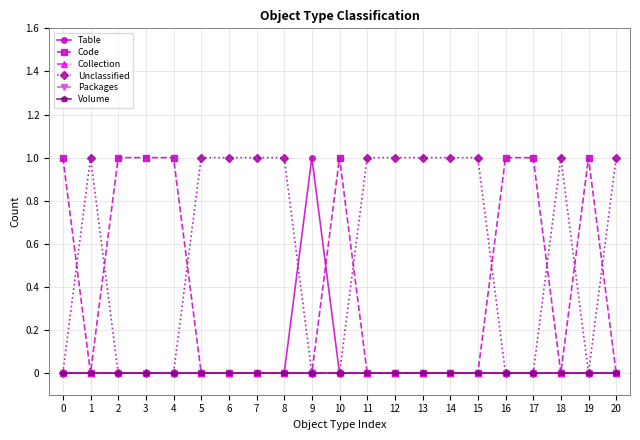

Between 19 and 13, which is larger?

19